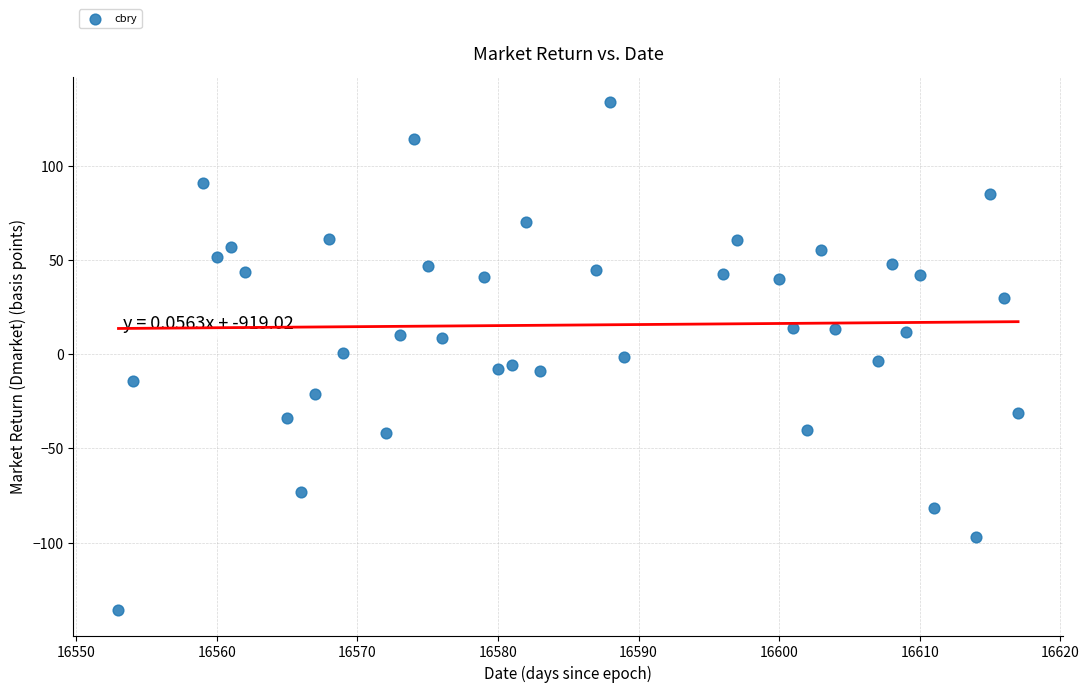

What is the range of X values (max minus min)?

64.0